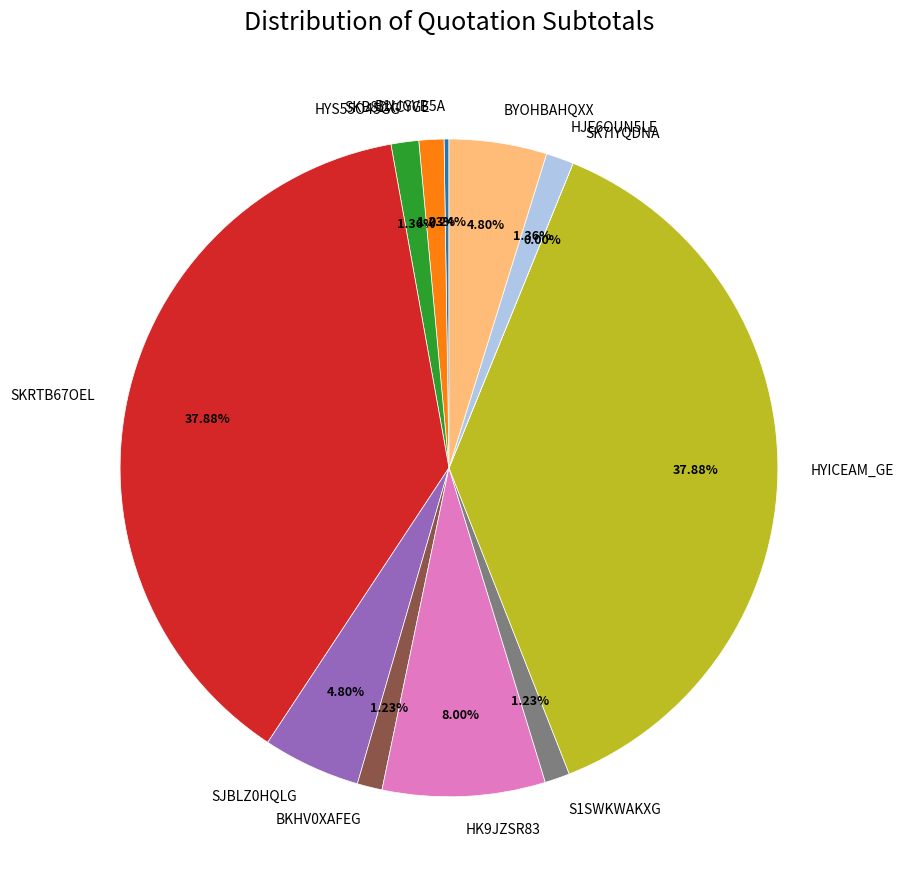

Approximately how many times larger is the value at SJBLZ0HQLG compared to SKB8DXCYGE?

3.9